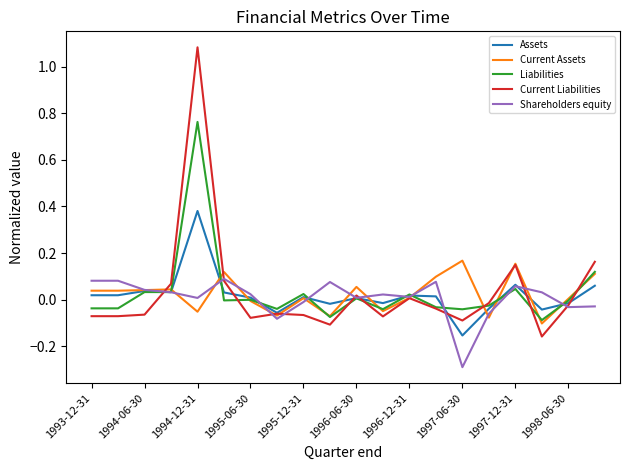

Which series has the largest range (max minus min)?

Current Liabilities